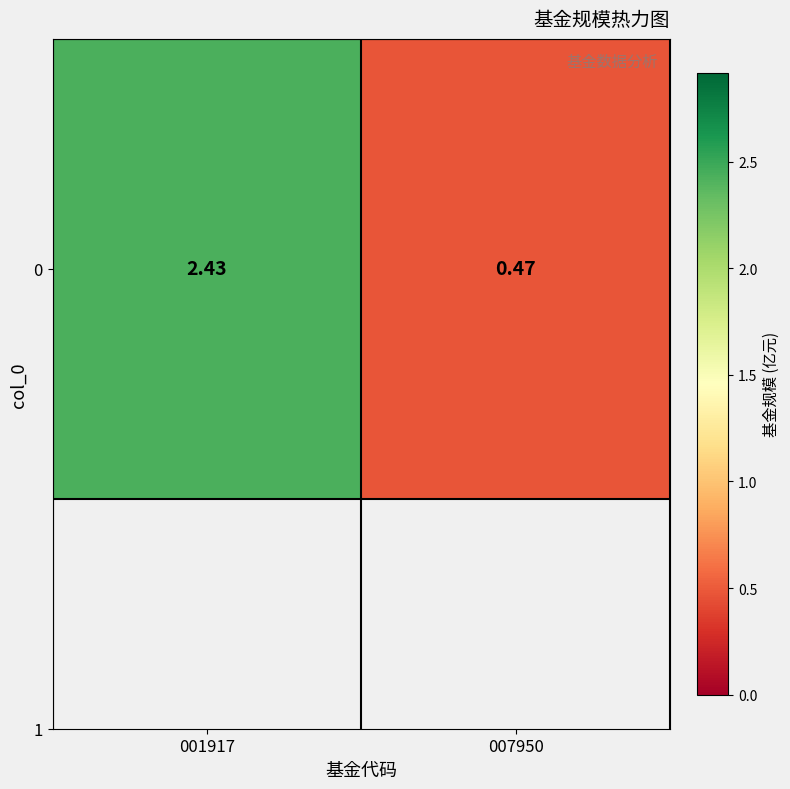

Reading left to right, transcribe all the data shown in this chart.

2.4	0.5